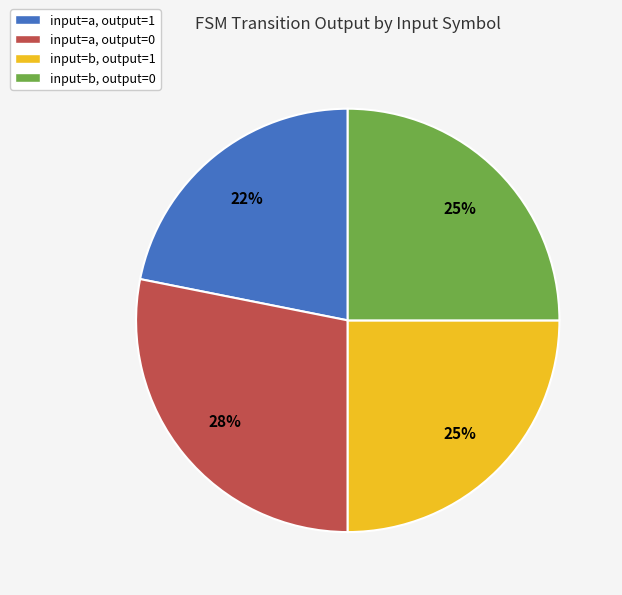

Is there any slice that represents more than half of the pie?

No